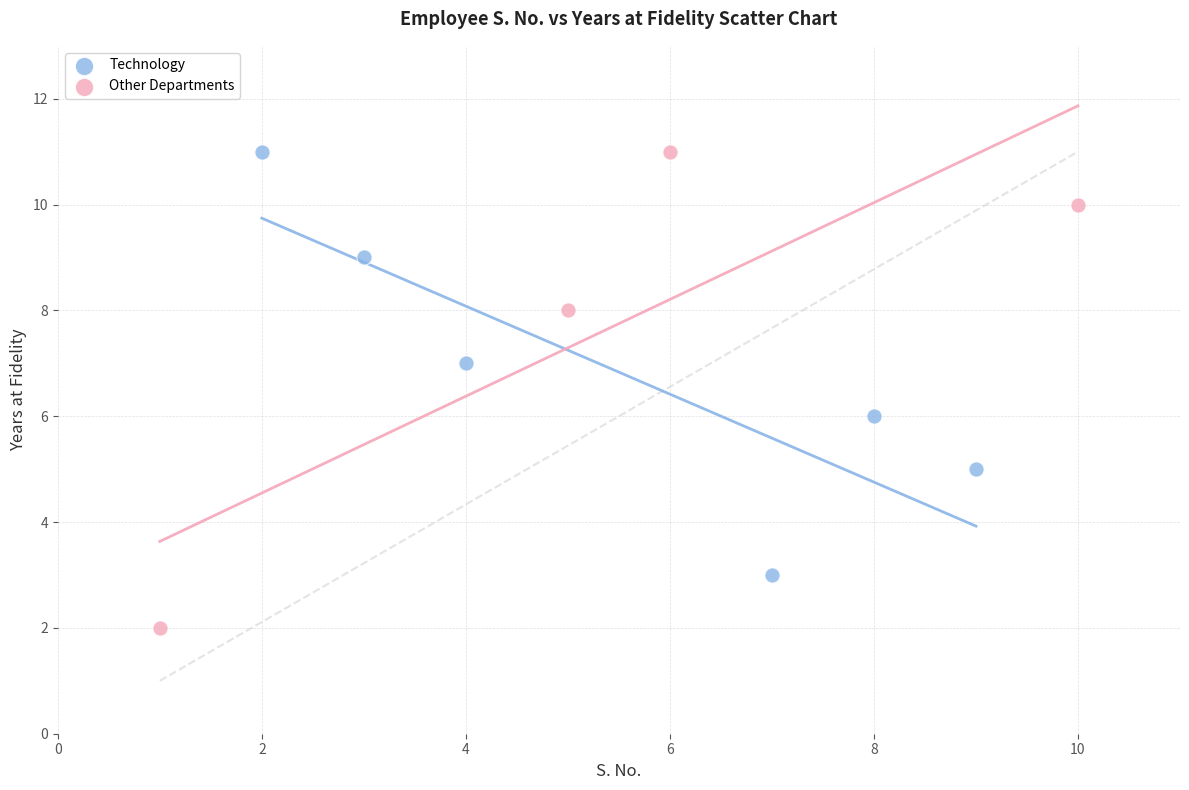

Which series has the widest spread of Y values?

Other Departments